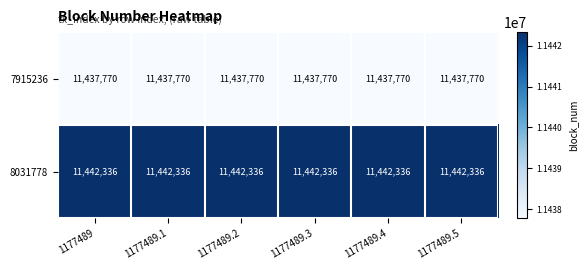

Rank the series by their average value, from lowest to highest.

7915236, 8031778